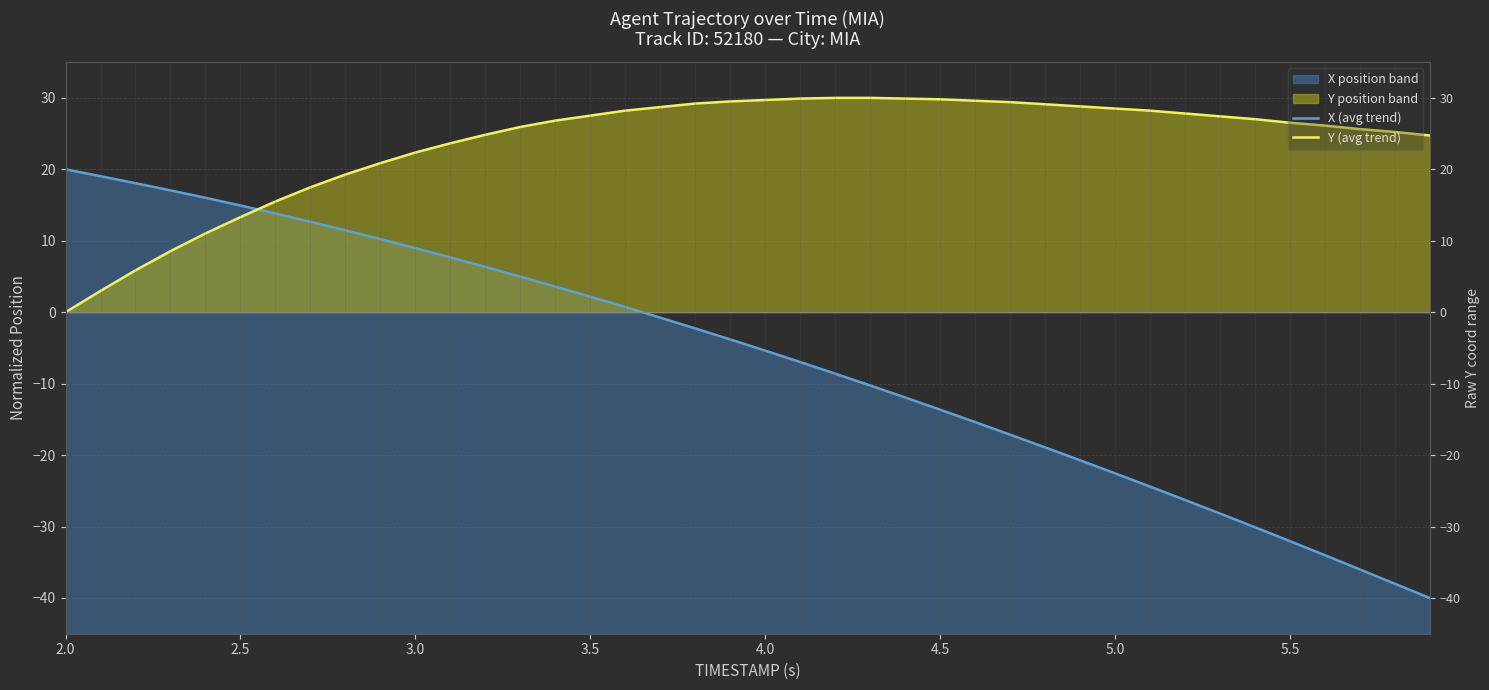

What is the difference between the maximum and minimum values in the X (avg trend) series?

60.0